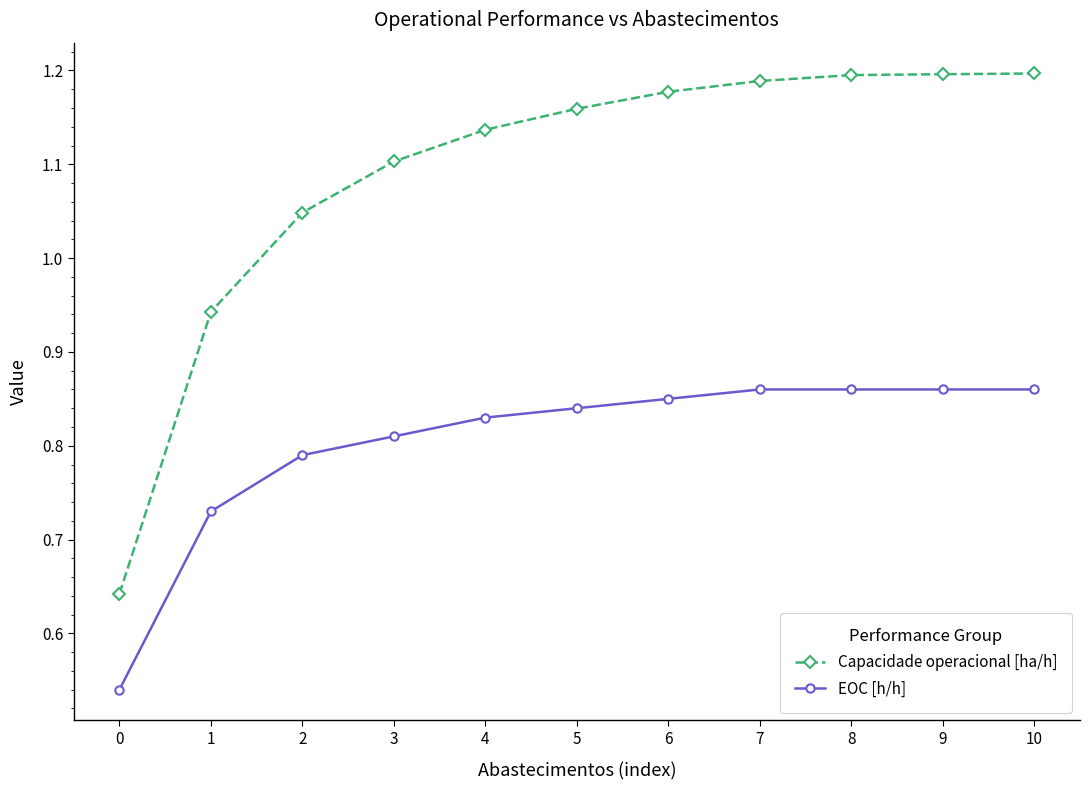

True or false: EOC [h/h] and Capacidade operacional [ha/h] intersect in this chart.

False